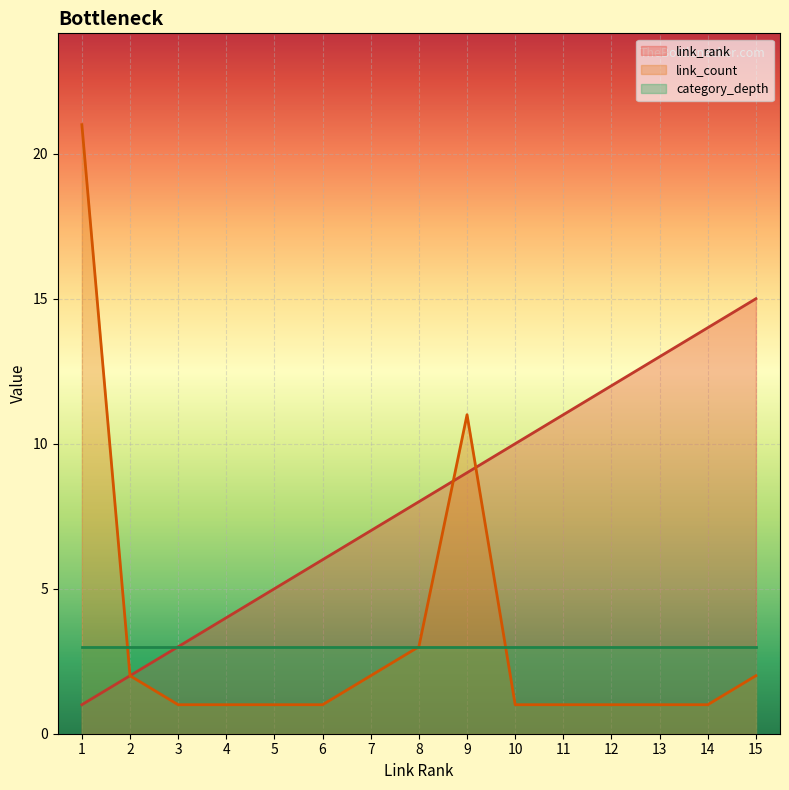

Which series has the largest total across all categories?

link_rank